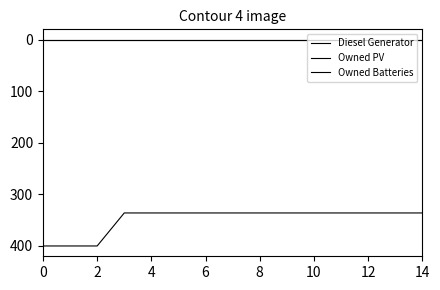

What is the label of the 7th point from the right?

8